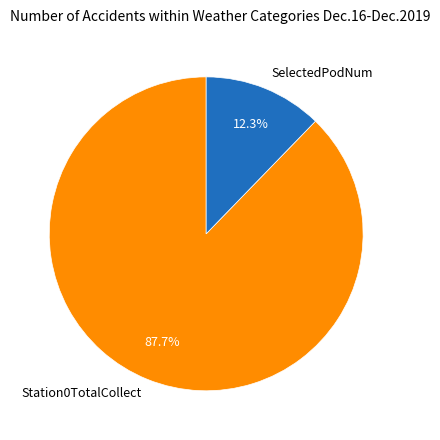

Between Station0TotalCollect and SelectedPodNum, which is larger?

Station0TotalCollect